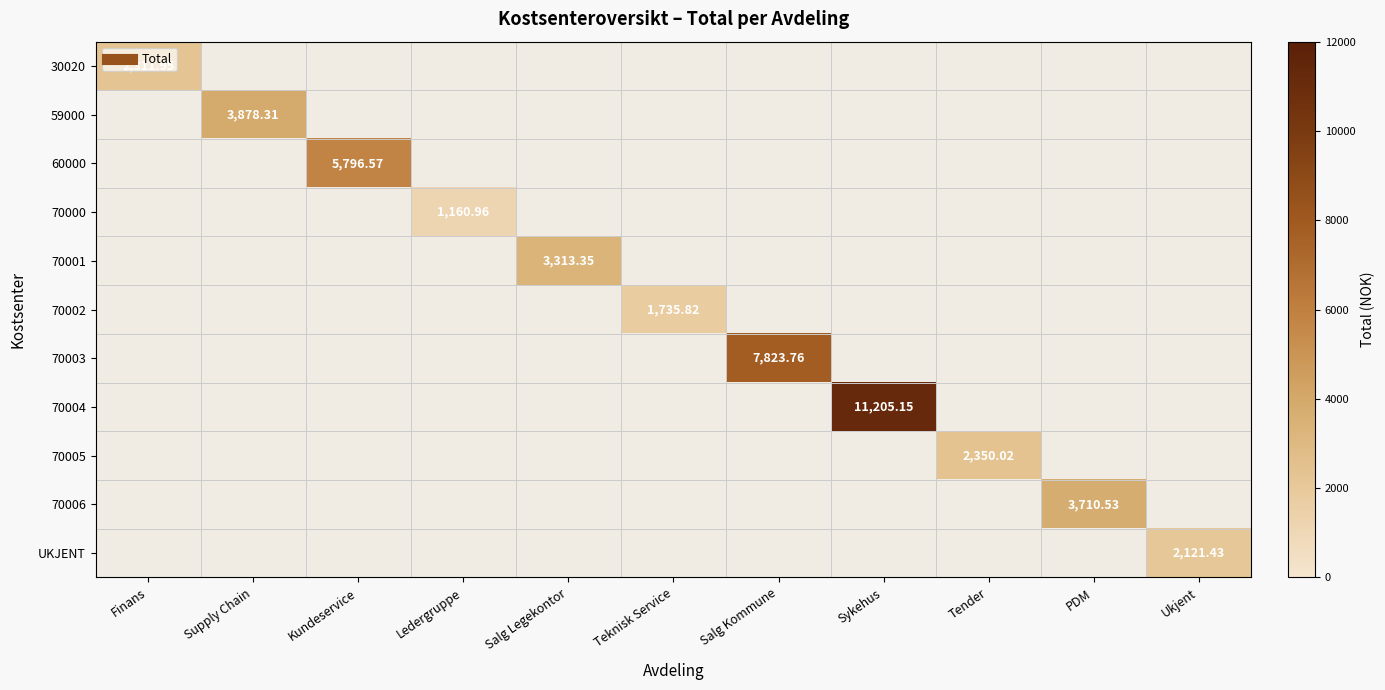

What is the greatest value displayed?

11205.1